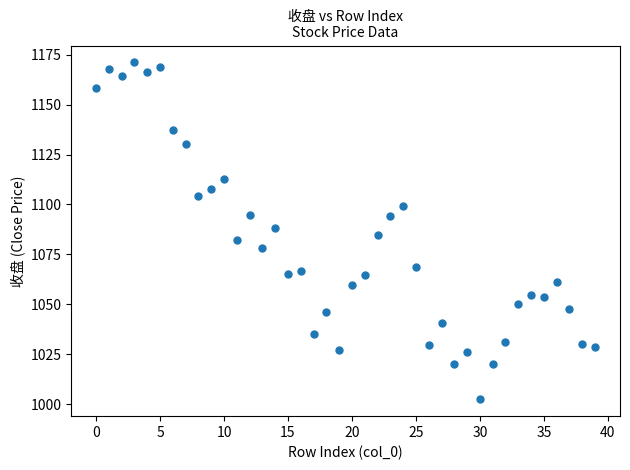

What is the range of Y values (max minus min)?

168.7